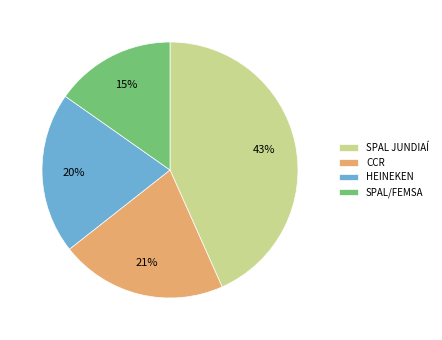

Which has a higher value, CCR or SPAL JUNDIAÍ?

SPAL JUNDIAÍ